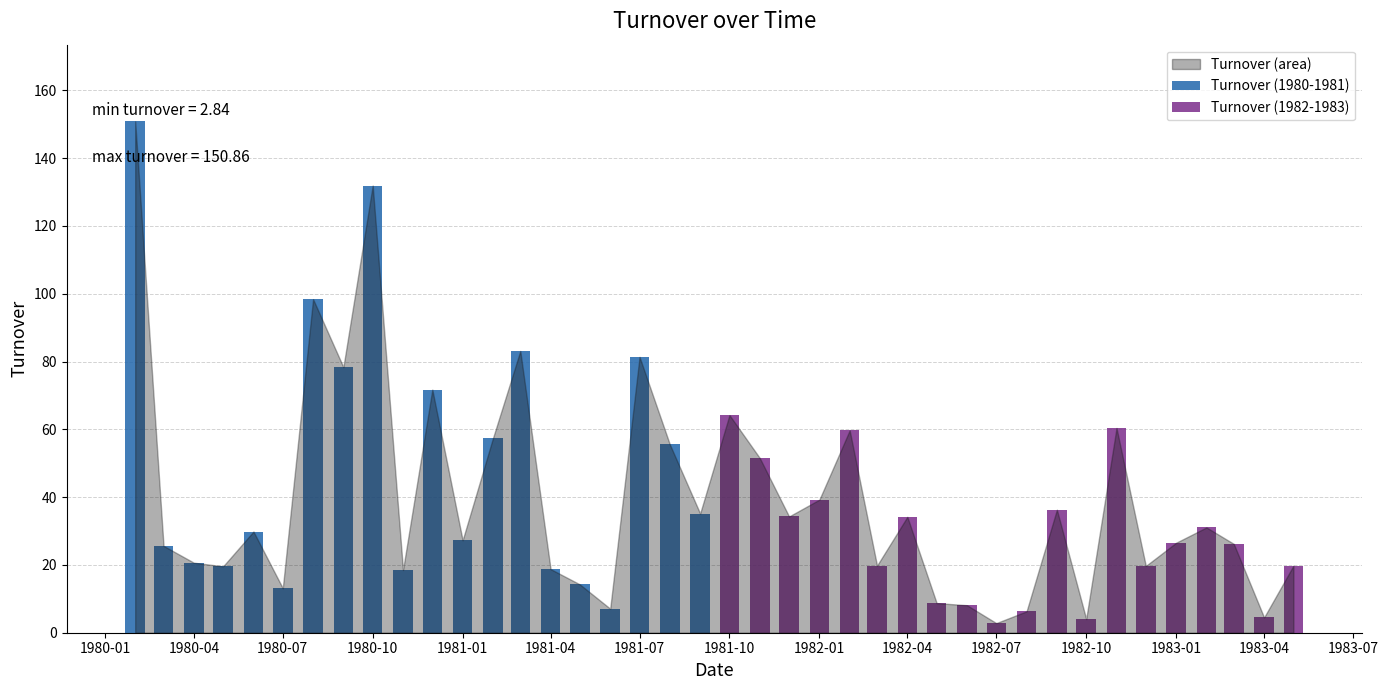

What is the value of the Turnover (1980-1981) bar at the 4th from the left?

19.6